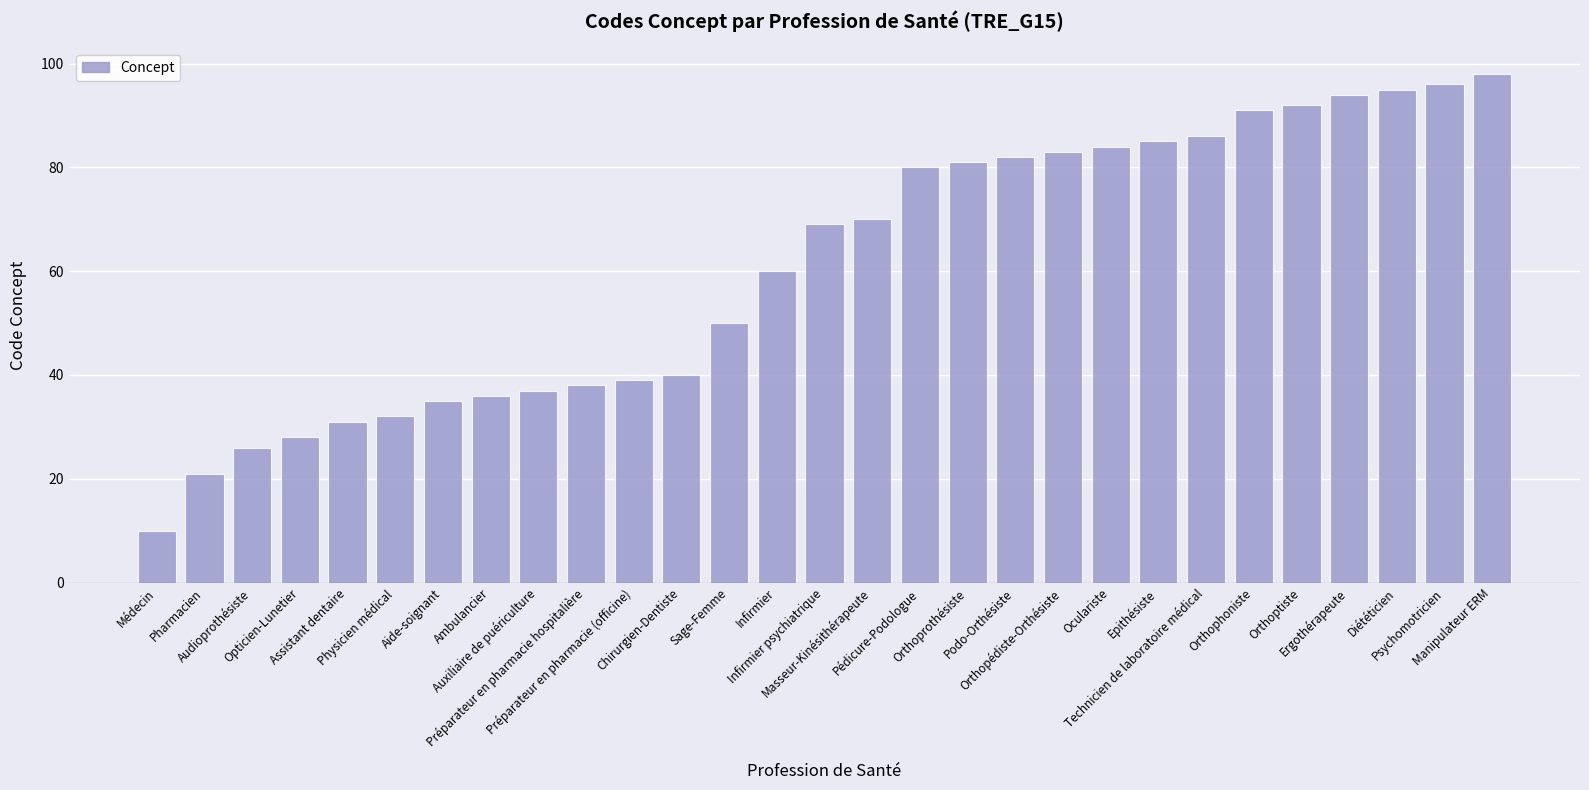

The chart shows a value of 70 at Masseur-Kinésithérapeute. True or false?

True